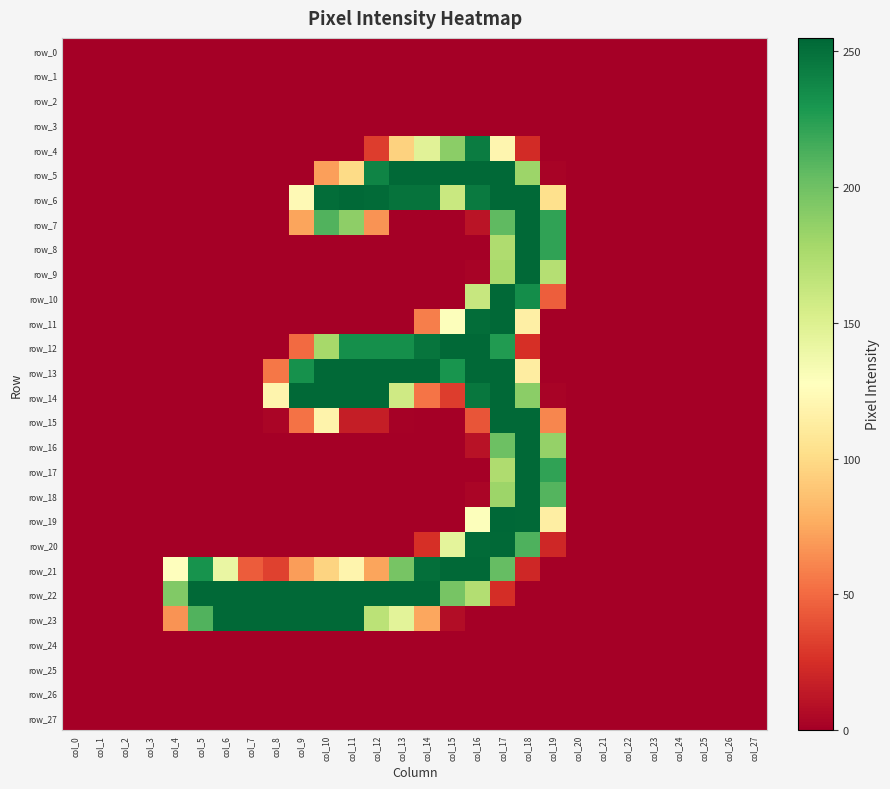

Reading right to left, transcribe all the data shown in this chart.

row_0: col_27=0	col_26=0	col_25=0	col_24=0	col_23=0	col_22=0	col_21=0	col_20=0	col_19=0	col_18=0	col_17=0	col_16=0	col_15=0	col_14=0	col_13=0	col_12=0	col_11=0	col_10=0	col_9=0	col_8=0	col_7=0	col_6=0	col_5=0	col_4=0	col_3=0	col_2=0	col_1=0	col_0=0
row_1: col_27=0	col_26=0	col_25=0	col_24=0	col_23=0	col_22=0	col_21=0	col_20=0	col_19=0	col_18=0	col_17=0	col_16=0	col_15=0	col_14=0	col_13=0	col_12=0	col_11=0	col_10=0	col_9=0	col_8=0	col_7=0	col_6=0	col_5=0	col_4=0	col_3=0	col_2=0	col_1=0	col_0=0
row_2: col_27=0	col_26=0	col_25=0	col_24=0	col_23=0	col_22=0	col_21=0	col_20=0	col_19=0	col_18=0	col_17=0	col_16=0	col_15=0	col_14=0	col_13=0	col_12=0	col_11=0	col_10=0	col_9=0	col_8=0	col_7=0	col_6=0	col_5=0	col_4=0	col_3=0	col_2=0	col_1=0	col_0=0
row_3: col_27=0	col_26=0	col_25=0	col_24=0	col_23=0	col_22=0	col_21=0	col_20=0	col_19=0	col_18=0	col_17=0	col_16=0	col_15=0	col_14=0	col_13=0	col_12=0	col_11=0	col_10=0	col_9=0	col_8=0	col_7=0	col_6=0	col_5=0	col_4=0	col_3=0	col_2=0	col_1=0	col_0=0
row_4: col_27=0	col_26=0	col_25=0	col_24=0	col_23=0	col_22=0	col_21=0	col_20=0	col_19=0	col_18=23	col_17=120	col_16=244	col_15=189	col_14=147	col_13=95	col_12=31	col_11=0	col_10=0	col_9=0	col_8=0	col_7=0	col_6=0	col_5=0	col_4=0	col_3=0	col_2=0	col_1=0	col_0=0
row_5: col_27=0	col_26=0	col_25=0	col_24=0	col_23=0	col_22=0	col_21=0	col_20=0	col_19=2	col_18=182	col_17=254	col_16=254	col_15=254	col_14=254	col_13=254	col_12=240	col_11=100	col_10=71	col_9=0	col_8=0	col_7=0	col_6=0	col_5=0	col_4=0	col_3=0	col_2=0	col_1=0	col_0=0
row_6: col_27=0	col_26=0	col_25=0	col_24=0	col_23=0	col_22=0	col_21=0	col_20=0	col_19=103	col_18=254	col_17=254	col_16=245	col_15=161	col_14=249	col_13=249	col_12=253	col_11=254	col_10=252	col_9=123	col_8=0	col_7=0	col_6=0	col_5=0	col_4=0	col_3=0	col_2=0	col_1=0	col_0=0
row_7: col_27=0	col_26=0	col_25=0	col_24=0	col_23=0	col_22=0	col_21=0	col_20=0	col_19=222	col_18=254	col_17=206	col_16=11	col_15=0	col_14=0	col_13=0	col_12=66	col_11=188	col_10=211	col_9=73	col_8=0	col_7=0	col_6=0	col_5=0	col_4=0	col_3=0	col_2=0	col_1=0	col_0=0
row_8: col_27=0	col_26=0	col_25=0	col_24=0	col_23=0	col_22=0	col_21=0	col_20=0	col_19=222	col_18=254	col_17=174	col_16=0	col_15=0	col_14=0	col_13=0	col_12=0	col_11=0	col_10=0	col_9=0	col_8=0	col_7=0	col_6=0	col_5=0	col_4=0	col_3=0	col_2=0	col_1=0	col_0=0
row_9: col_27=0	col_26=0	col_25=0	col_24=0	col_23=0	col_22=0	col_21=0	col_20=0	col_19=171	col_18=254	col_17=177	col_16=2	col_15=0	col_14=0	col_13=0	col_12=0	col_11=0	col_10=0	col_9=0	col_8=0	col_7=0	col_6=0	col_5=0	col_4=0	col_3=0	col_2=0	col_1=0	col_0=0
row_10: col_27=0	col_26=0	col_25=0	col_24=0	col_23=0	col_22=0	col_21=0	col_20=0	col_19=45	col_18=235	col_17=254	col_16=162	col_15=0	col_14=0	col_13=0	col_12=0	col_11=0	col_10=0	col_9=0	col_8=0	col_7=0	col_6=0	col_5=0	col_4=0	col_3=0	col_2=0	col_1=0	col_0=0
row_11: col_27=0	col_26=0	col_25=0	col_24=0	col_23=0	col_22=0	col_21=0	col_20=0	col_19=0	col_18=115	col_17=254	col_16=252	col_15=129	col_14=58	col_13=0	col_12=0	col_11=0	col_10=0	col_9=0	col_8=0	col_7=0	col_6=0	col_5=0	col_4=0	col_3=0	col_2=0	col_1=0	col_0=0
row_12: col_27=0	col_26=0	col_25=0	col_24=0	col_23=0	col_22=0	col_21=0	col_20=0	col_19=0	col_18=25	col_17=227	col_16=254	col_15=254	col_14=248	col_13=234	col_12=234	col_11=234	col_10=178	col_9=50	col_8=0	col_7=0	col_6=0	col_5=0	col_4=0	col_3=0	col_2=0	col_1=0	col_0=0
row_13: col_27=0	col_26=0	col_25=0	col_24=0	col_23=0	col_22=0	col_21=0	col_20=0	col_19=0	col_18=113	col_17=254	col_16=254	col_15=231	col_14=254	col_13=254	col_12=254	col_11=254	col_10=254	col_9=233	col_8=55	col_7=0	col_6=0	col_5=0	col_4=0	col_3=0	col_2=0	col_1=0	col_0=0
row_14: col_27=0	col_26=0	col_25=0	col_24=0	col_23=0	col_22=0	col_21=0	col_20=0	col_19=2	col_18=189	col_17=254	col_16=247	col_15=31	col_14=54	col_13=158	col_12=254	col_11=254	col_10=254	col_9=254	col_8=119	col_7=0	col_6=0	col_5=0	col_4=0	col_3=0	col_2=0	col_1=0	col_0=0
row_15: col_27=0	col_26=0	col_25=0	col_24=0	col_23=0	col_22=0	col_21=0	col_20=0	col_19=61	col_18=254	col_17=254	col_16=41	col_15=0	col_14=0	col_13=1	col_12=16	col_11=16	col_10=118	col_9=53	col_8=3	col_7=0	col_6=0	col_5=0	col_4=0	col_3=0	col_2=0	col_1=0	col_0=0
row_16: col_27=0	col_26=0	col_25=0	col_24=0	col_23=0	col_22=0	col_21=0	col_20=0	col_19=185	col_18=254	col_17=201	col_16=10	col_15=0	col_14=0	col_13=0	col_12=0	col_11=0	col_10=0	col_9=0	col_8=0	col_7=0	col_6=0	col_5=0	col_4=0	col_3=0	col_2=0	col_1=0	col_0=0
row_17: col_27=0	col_26=0	col_25=0	col_24=0	col_23=0	col_22=0	col_21=0	col_20=0	col_19=222	col_18=254	col_17=174	col_16=0	col_15=0	col_14=0	col_13=0	col_12=0	col_11=0	col_10=0	col_9=0	col_8=0	col_7=0	col_6=0	col_5=0	col_4=0	col_3=0	col_2=0	col_1=0	col_0=0
row_18: col_27=0	col_26=0	col_25=0	col_24=0	col_23=0	col_22=0	col_21=0	col_20=0	col_19=210	col_18=254	col_17=182	col_16=3	col_15=0	col_14=0	col_13=0	col_12=0	col_11=0	col_10=0	col_9=0	col_8=0	col_7=0	col_6=0	col_5=0	col_4=0	col_3=0	col_2=0	col_1=0	col_0=0
row_19: col_27=0	col_26=0	col_25=0	col_24=0	col_23=0	col_22=0	col_21=0	col_20=0	col_19=114	col_18=254	col_17=255	col_16=129	col_15=0	col_14=0	col_13=0	col_12=0	col_11=0	col_10=0	col_9=0	col_8=0	col_7=0	col_6=0	col_5=0	col_4=0	col_3=0	col_2=0	col_1=0	col_0=0
row_20: col_27=0	col_26=0	col_25=0	col_24=0	col_23=0	col_22=0	col_21=0	col_20=0	col_19=21	col_18=212	col_17=254	col_16=253	col_15=145	col_14=25	col_13=0	col_12=0	col_11=0	col_10=0	col_9=0	col_8=0	col_7=0	col_6=0	col_5=0	col_4=0	col_3=0	col_2=0	col_1=0	col_0=0
row_21: col_27=0	col_26=0	col_25=0	col_24=0	col_23=0	col_22=0	col_21=0	col_20=0	col_19=0	col_18=21	col_17=204	col_16=254	col_15=254	col_14=251	col_13=197	col_12=73	col_11=119	col_10=96	col_9=70	col_8=33	col_7=44	col_6=141	col_5=232	col_4=127	col_3=0	col_2=0	col_1=0	col_0=0
row_22: col_27=0	col_26=0	col_25=0	col_24=0	col_23=0	col_22=0	col_21=0	col_20=0	col_19=0	col_18=0	col_17=24	col_16=172	col_15=197	col_14=254	col_13=254	col_12=254	col_11=254	col_10=254	col_9=254	col_8=254	col_7=254	col_6=254	col_5=254	col_4=193	col_3=0	col_2=0	col_1=0	col_0=0
row_23: col_27=0	col_26=0	col_25=0	col_24=0	col_23=0	col_22=0	col_21=0	col_20=0	col_19=0	col_18=0	col_17=0	col_16=0	col_15=7	col_14=74	col_13=146	col_12=168	col_11=254	col_10=254	col_9=254	col_8=254	col_7=254	col_6=254	col_5=211	col_4=66	col_3=0	col_2=0	col_1=0	col_0=0
row_24: col_27=0	col_26=0	col_25=0	col_24=0	col_23=0	col_22=0	col_21=0	col_20=0	col_19=0	col_18=0	col_17=0	col_16=0	col_15=0	col_14=0	col_13=0	col_12=0	col_11=0	col_10=0	col_9=0	col_8=0	col_7=0	col_6=0	col_5=0	col_4=0	col_3=0	col_2=0	col_1=0	col_0=0
row_25: col_27=0	col_26=0	col_25=0	col_24=0	col_23=0	col_22=0	col_21=0	col_20=0	col_19=0	col_18=0	col_17=0	col_16=0	col_15=0	col_14=0	col_13=0	col_12=0	col_11=0	col_10=0	col_9=0	col_8=0	col_7=0	col_6=0	col_5=0	col_4=0	col_3=0	col_2=0	col_1=0	col_0=0
row_26: col_27=0	col_26=0	col_25=0	col_24=0	col_23=0	col_22=0	col_21=0	col_20=0	col_19=0	col_18=0	col_17=0	col_16=0	col_15=0	col_14=0	col_13=0	col_12=0	col_11=0	col_10=0	col_9=0	col_8=0	col_7=0	col_6=0	col_5=0	col_4=0	col_3=0	col_2=0	col_1=0	col_0=0
row_27: col_27=0	col_26=0	col_25=0	col_24=0	col_23=0	col_22=0	col_21=0	col_20=0	col_19=0	col_18=0	col_17=0	col_16=0	col_15=0	col_14=0	col_13=0	col_12=0	col_11=0	col_10=0	col_9=0	col_8=0	col_7=0	col_6=0	col_5=0	col_4=0	col_3=0	col_2=0	col_1=0	col_0=0